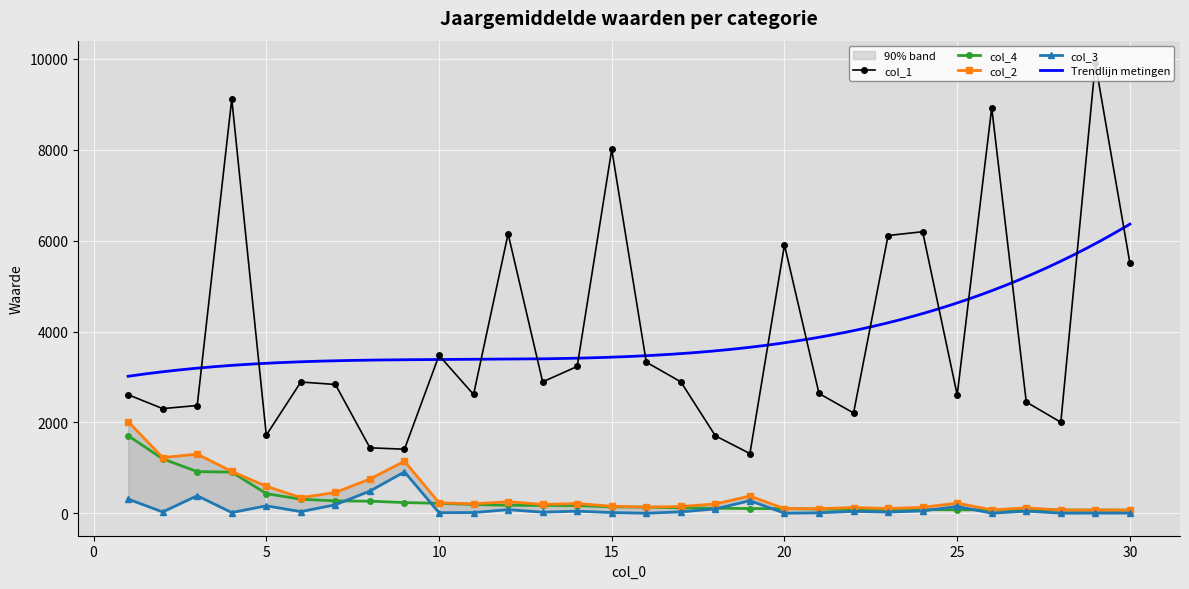

What is the total value across all series at 1?

6645